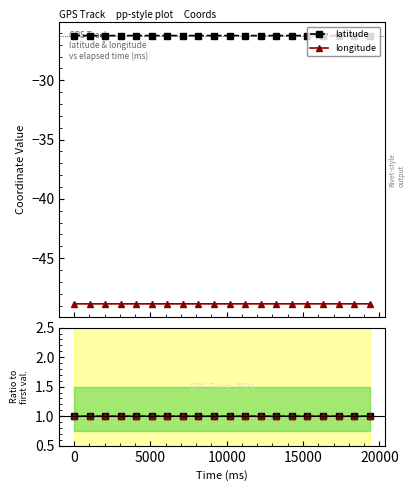

What is the minimum value for latitude?

-26.2